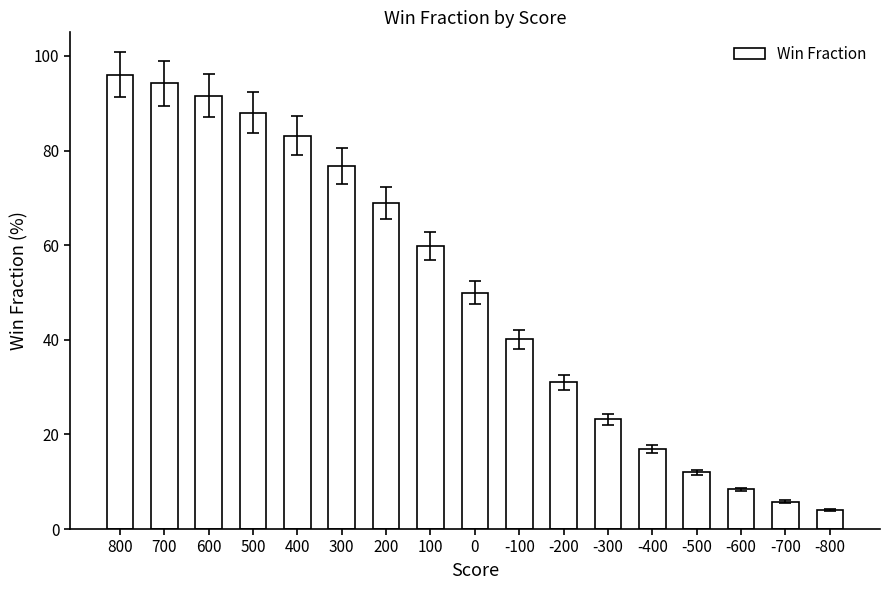

The chart shows a value of 17.3 at -100. True or false?

False